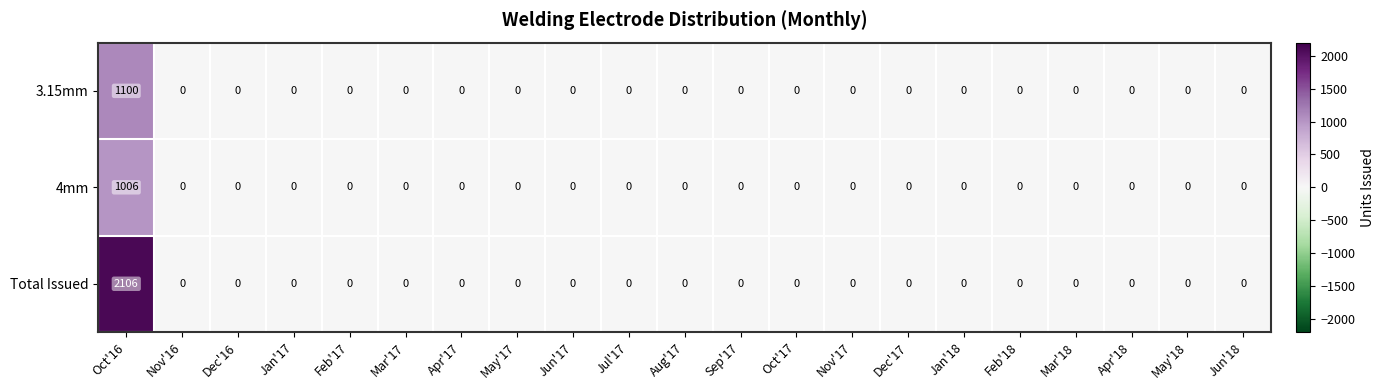

Rank the series by their maximum value, from lowest to highest.

4mm, 3.15mm, Total Issued